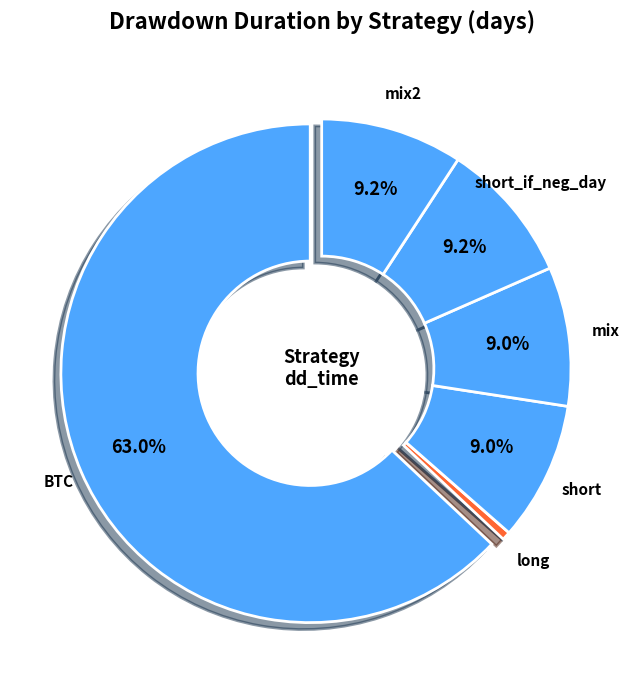

To the nearest percent, what is the difference between the largest and smallest slice percentages?

62%